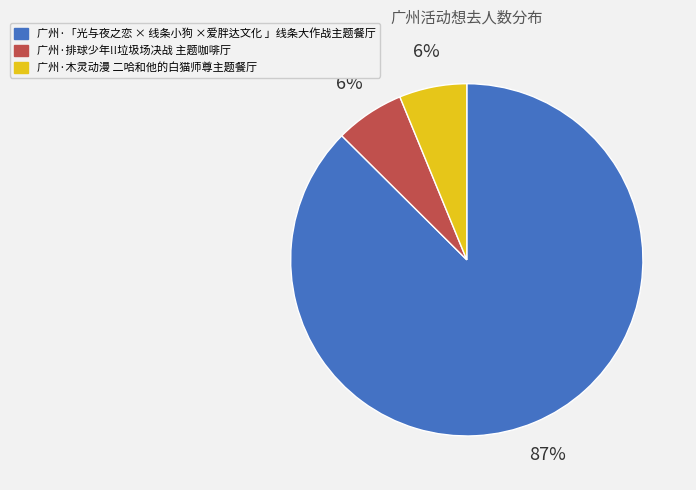

What is the ratio of the value at 广州·排球少年!!垃圾场决战 主题咖啡厅 to the value at 广州·木灵动漫 二哈和他的白猫师尊主题餐厅?

1.0